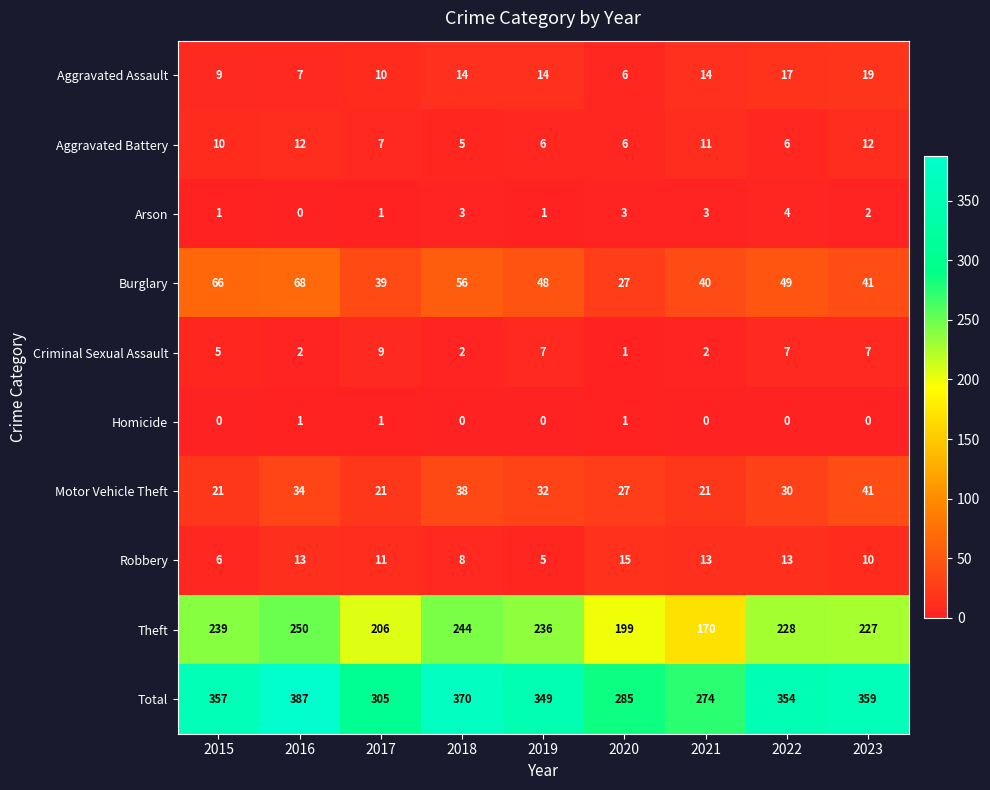

Rank the series by their maximum value, from lowest to highest.

Homicide, Arson, Criminal Sexual Assault, Aggravated Battery, Robbery, Aggravated Assault, Motor Vehicle Theft, Burglary, Theft, Total